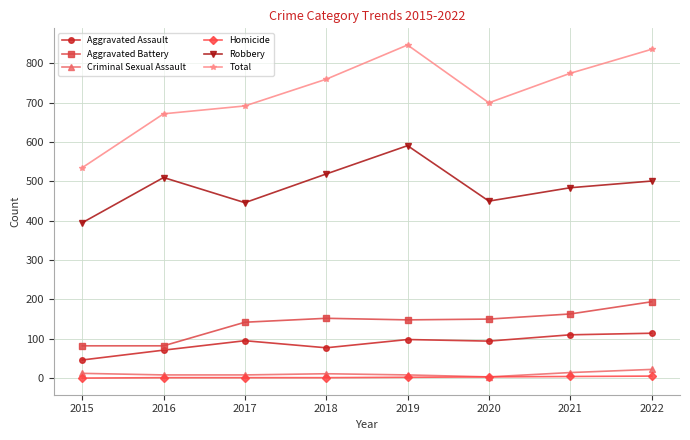

What is the sum of the Homicide values at 2020 and 2021?

7